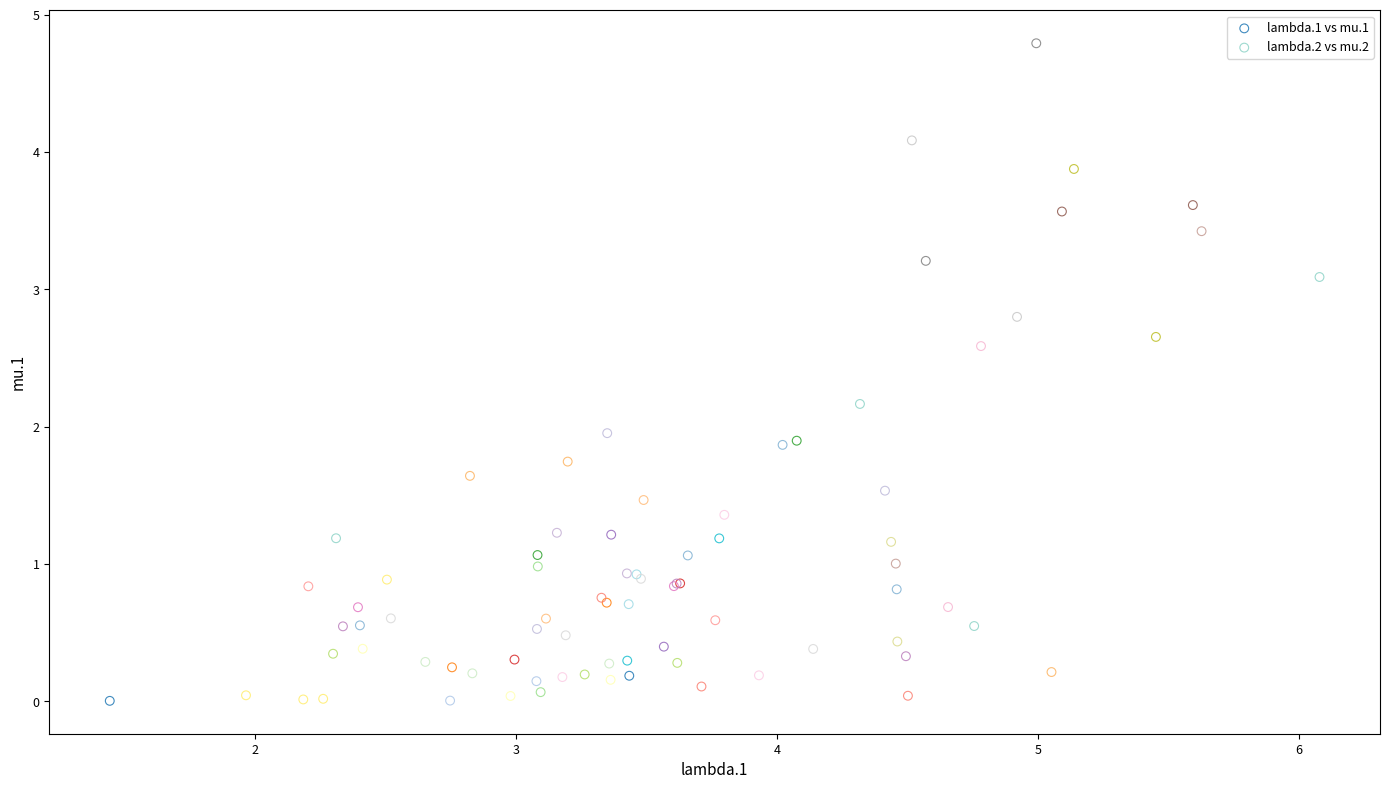

What are all the series names shown in the legend?

lambda.1 vs mu.1, lambda.2 vs mu.2